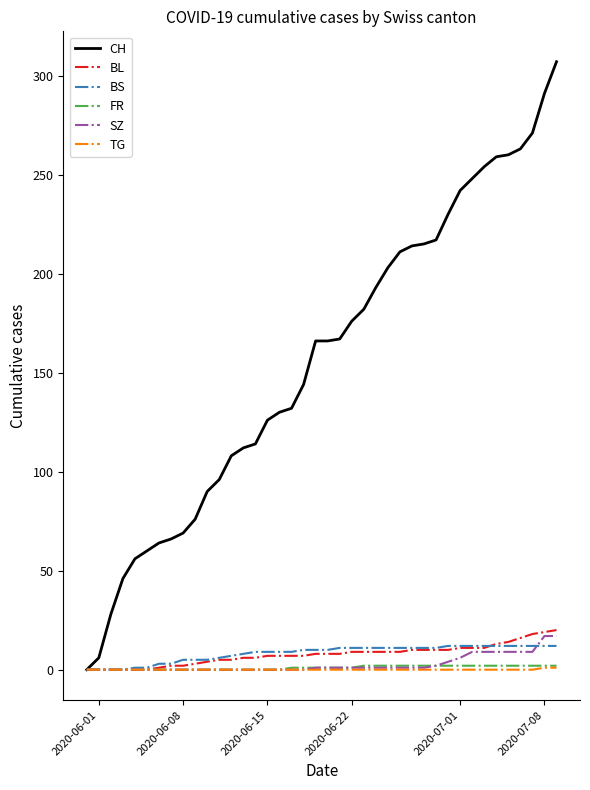

Which series has the largest total across all categories?

CH